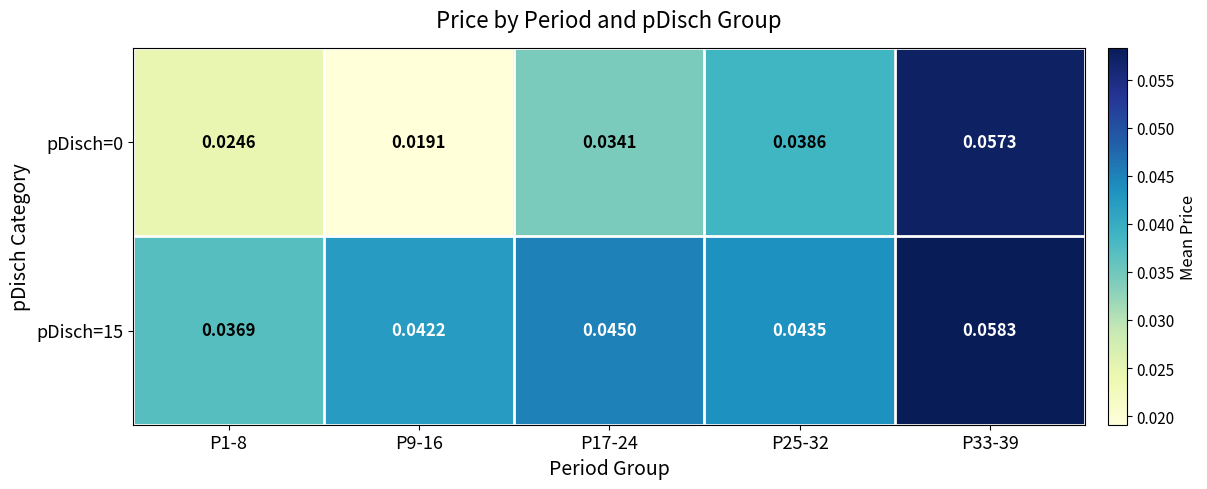

Is the value of pDisch=0 at P17-24 greater than the value of pDisch=15 at P25-32?

No